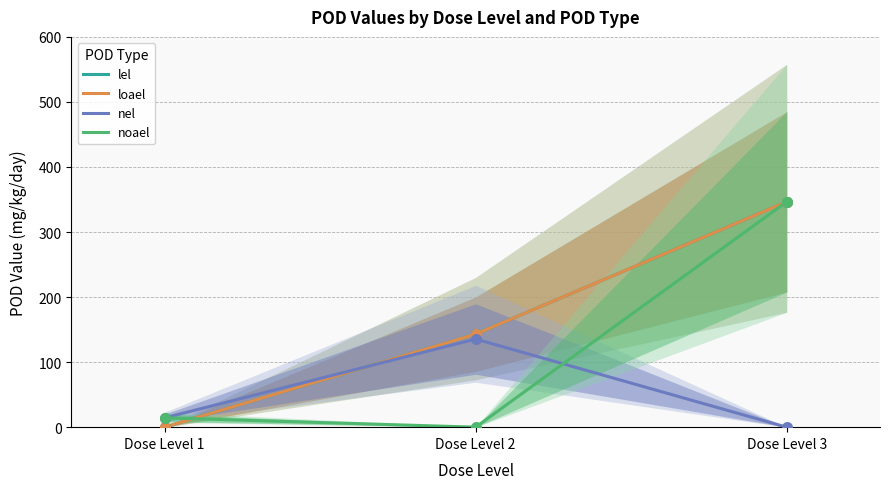

Which series has the largest total across all categories?

lel